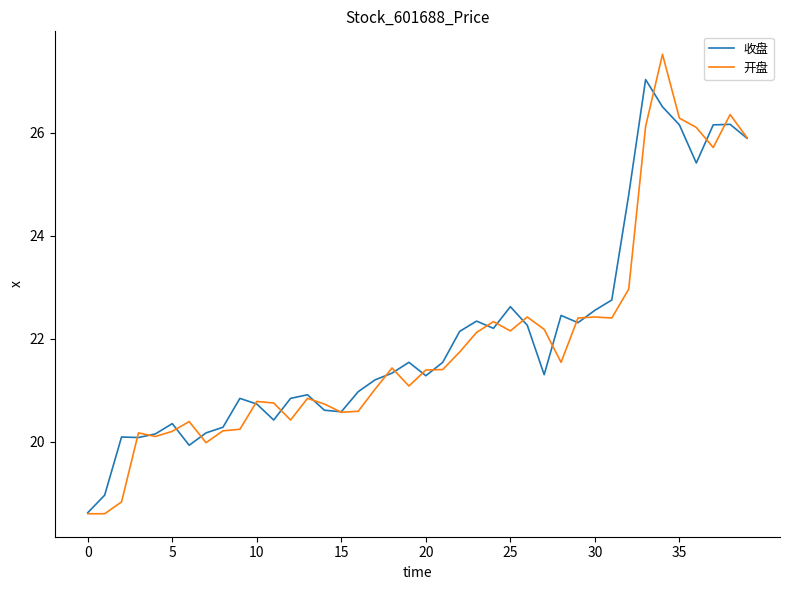

What is the maximum value shown in the chart?

27.5